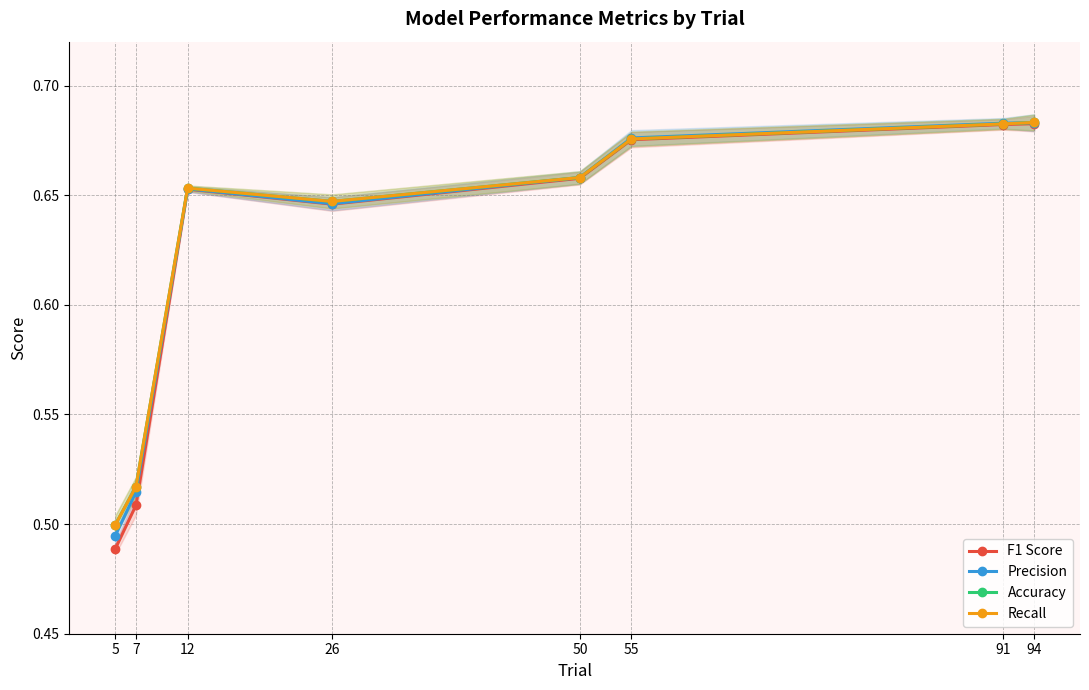

The value of F1 Score at 91 is 0.7. True or false?

True